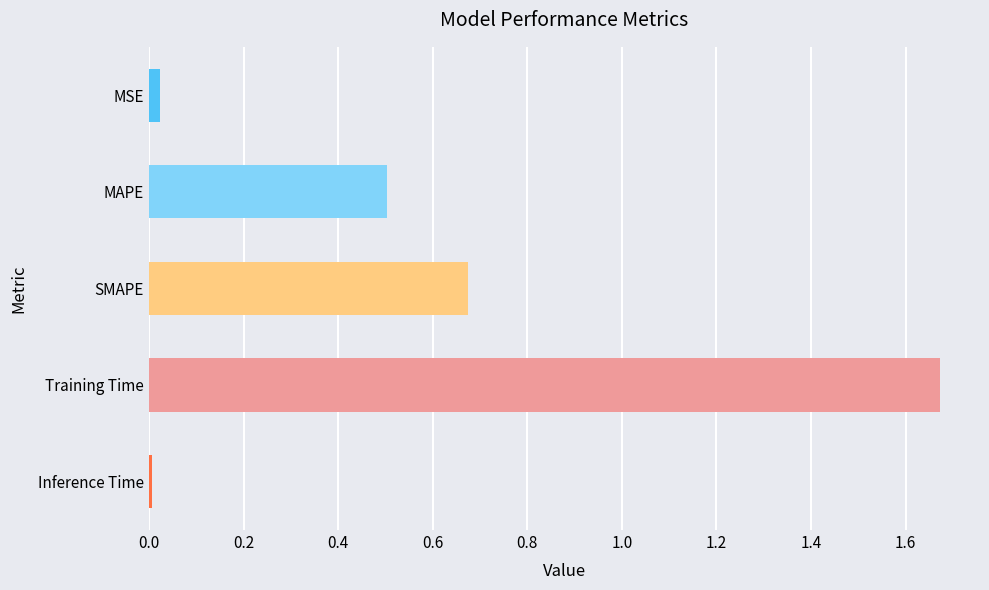

What is the sum of all values?

2.9